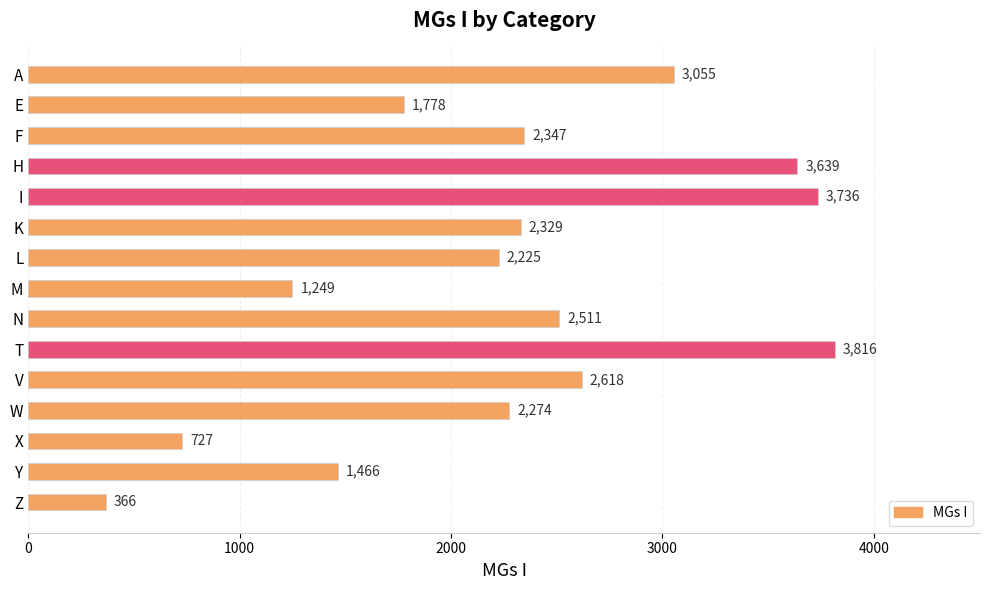

What is the label of the 7th bar from the top?

L